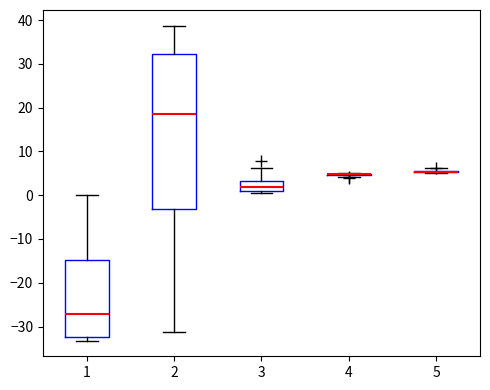

Which box is the tallest, from its lower edge to its upper edge?

2